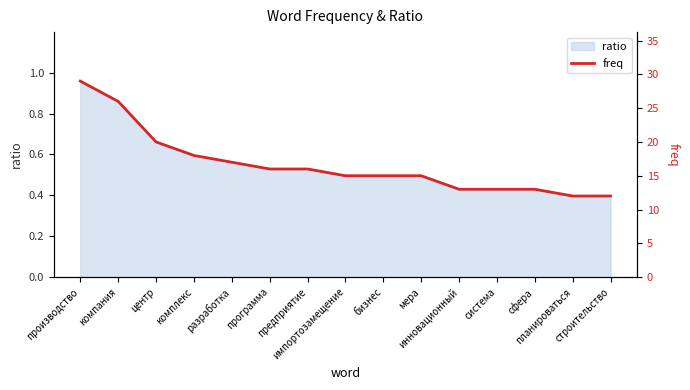

What is the greatest value displayed?

29